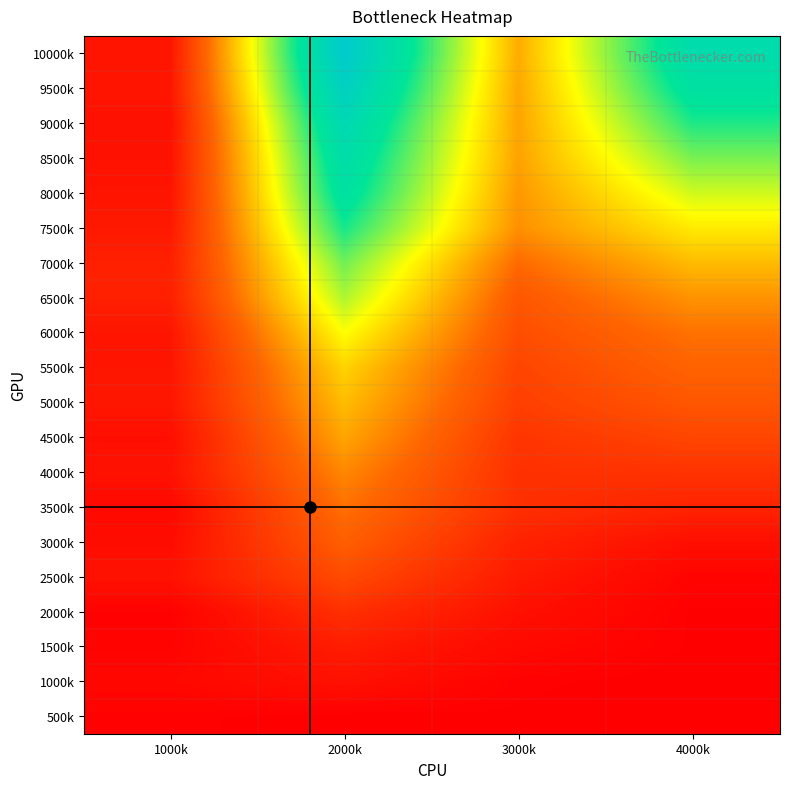

Rank the series by their maximum value, from highest to lowest.

10000k, 9500k, 9000k, 8500k, 8000k, 7500k, 7000k, 6500k, 6000k, 5500k, 5000k, 4500k, 4000k, 3500k, 3000k, 2500k, 2000k, 1500k, 1000k, 500k